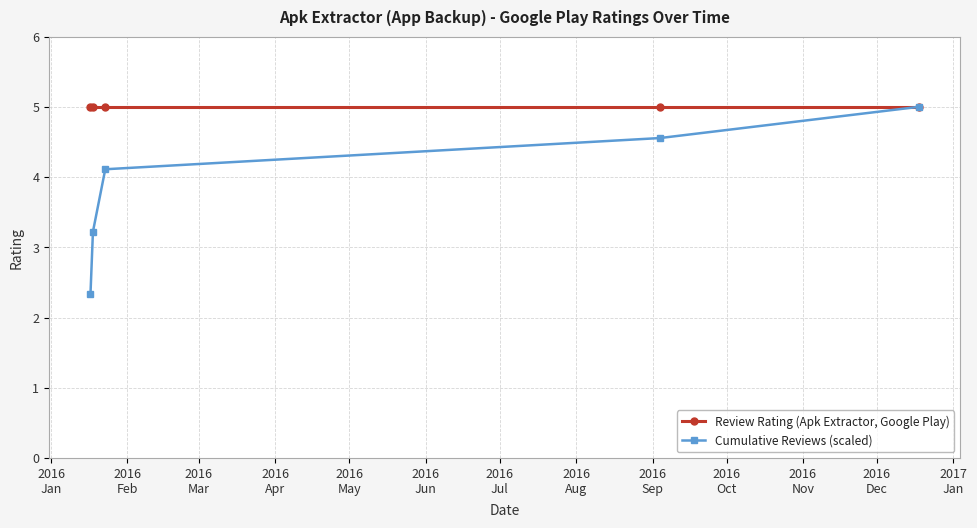

What are all the series names shown in the legend?

Review Rating (Apk Extractor, Google Play), Cumulative Reviews (scaled)